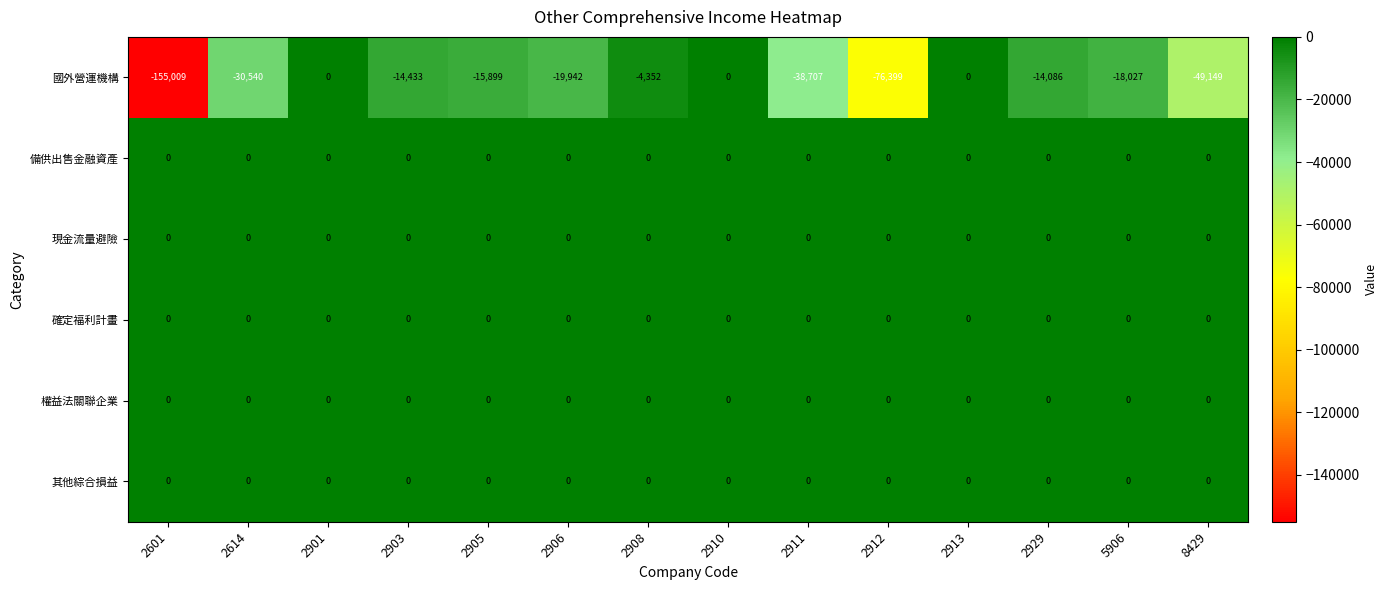

What is the spread (max minus min) of values at 2906?

19942